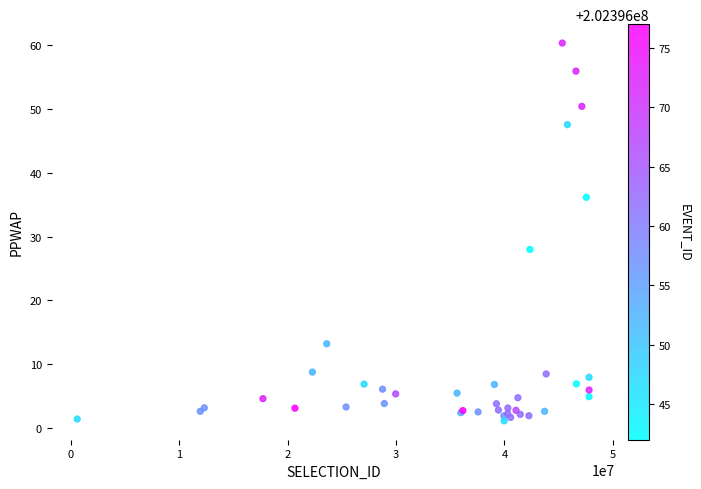

What Y value in the scatter plot is closest to 30?

28.0